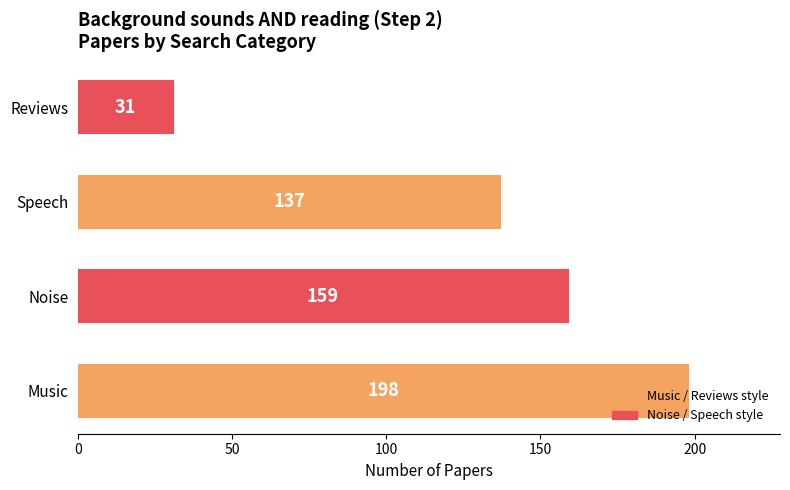

The value at Music is 198. True or false?

True